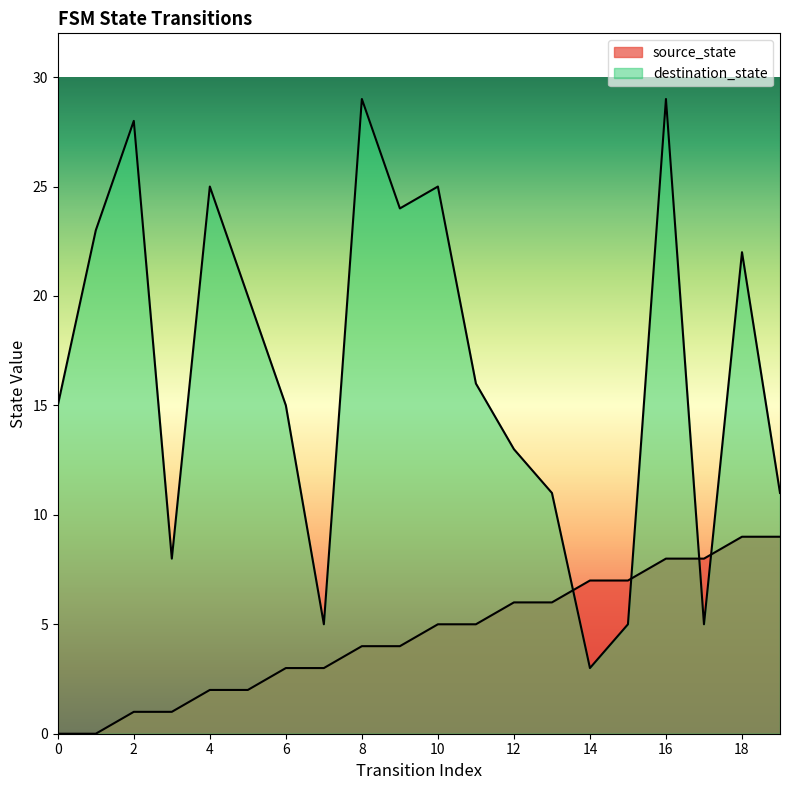

True or false: source_state has a value of 9 at 18.

True